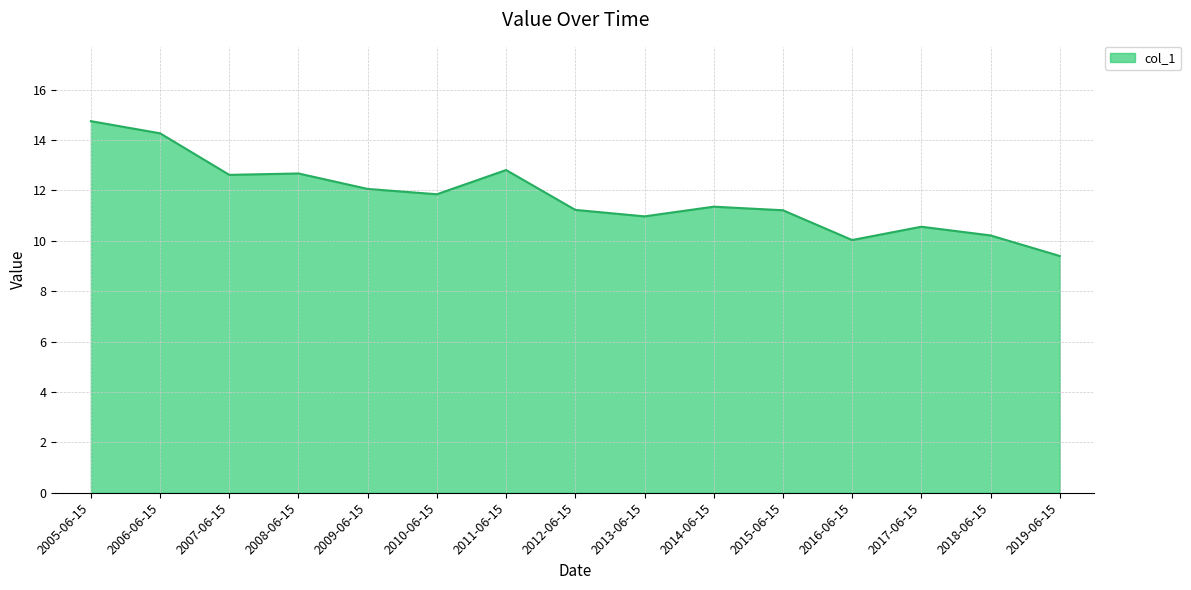

What position from the left is 2007-06-15?

3